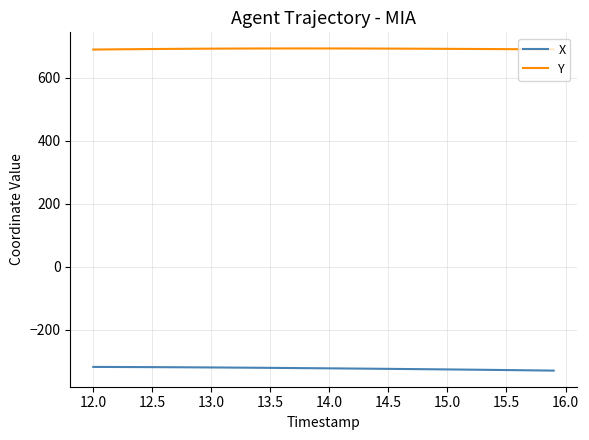

What is the maximum value for X?

-317.9